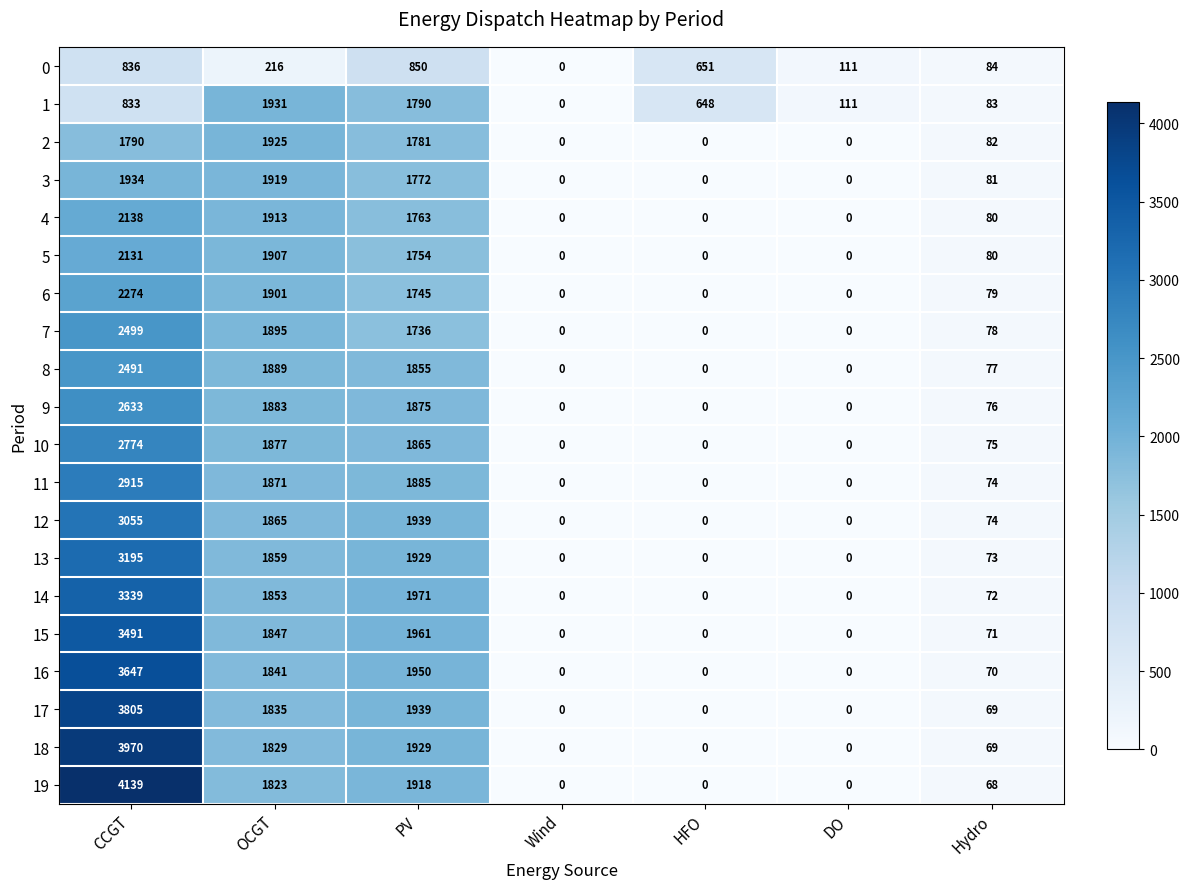

Which series has the widest spread of values?

19